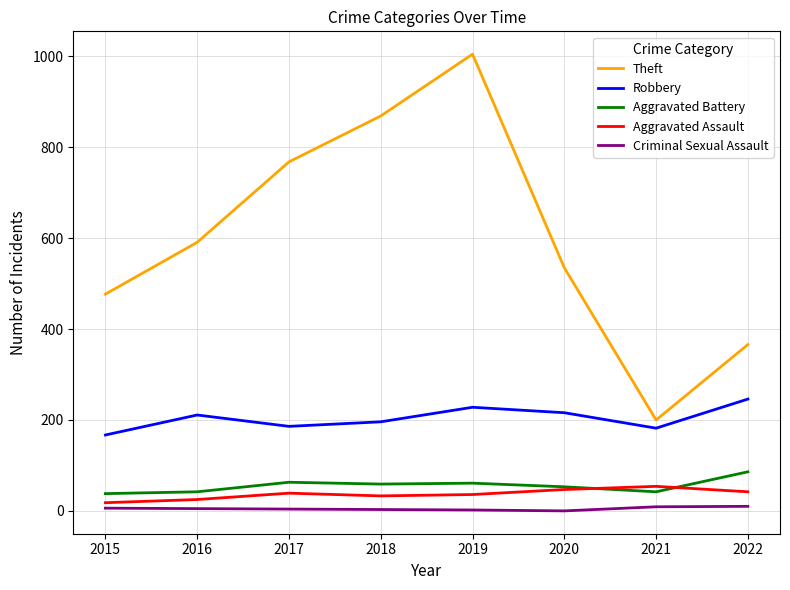

True or false: Aggravated Assault has a value of 47 at 2020.

True